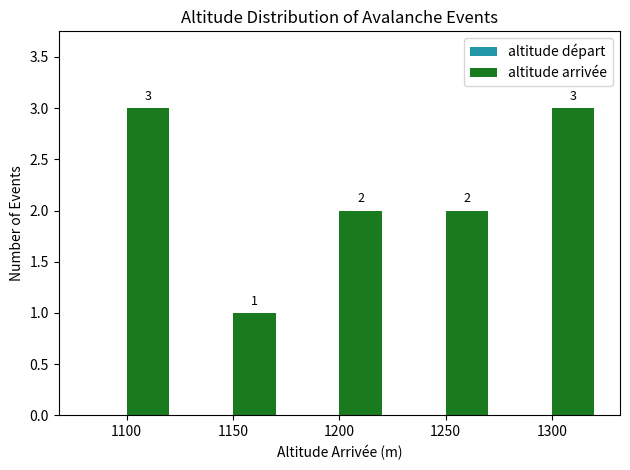

Which category has the lowest value across all series?

1150